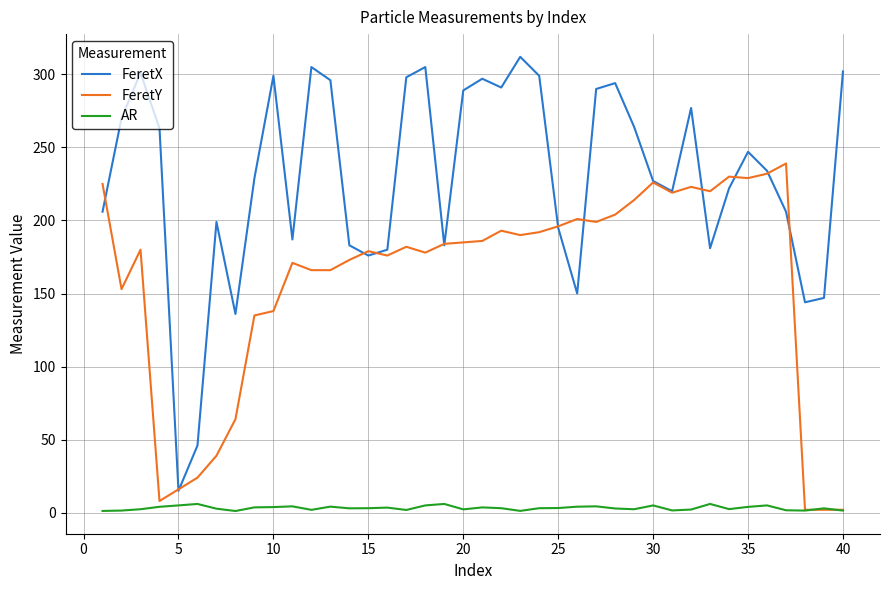

Which series has the largest total across all categories?

FeretX